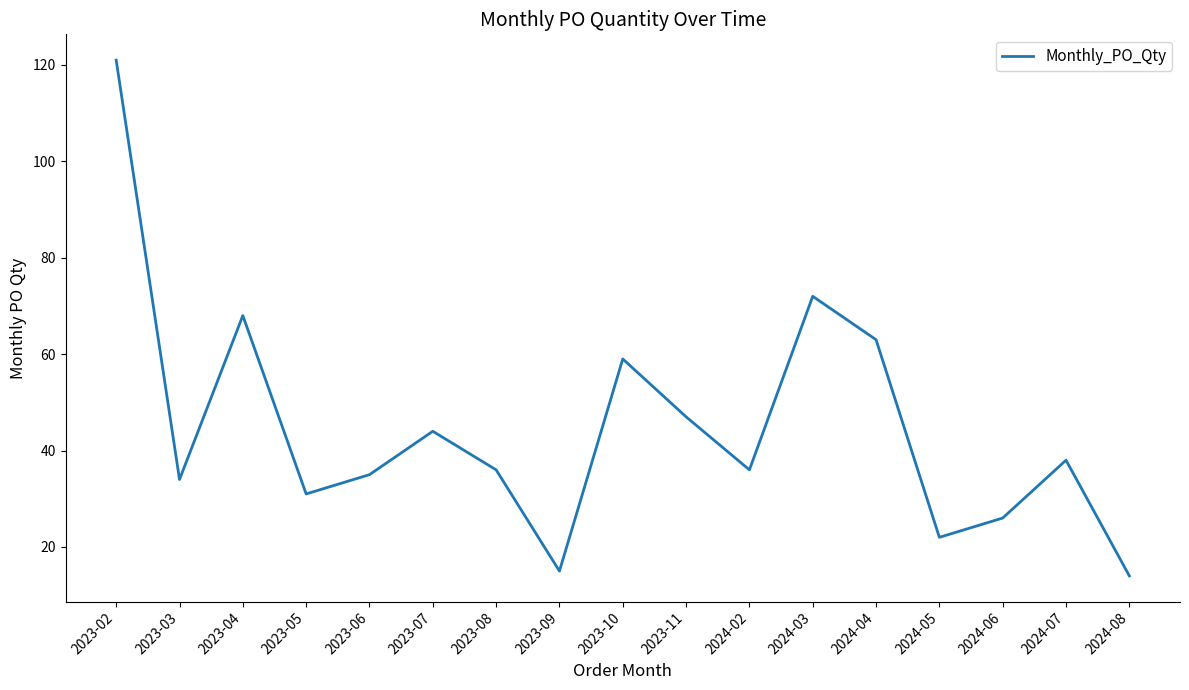

The value at 2023-05 is 12. True or false?

False